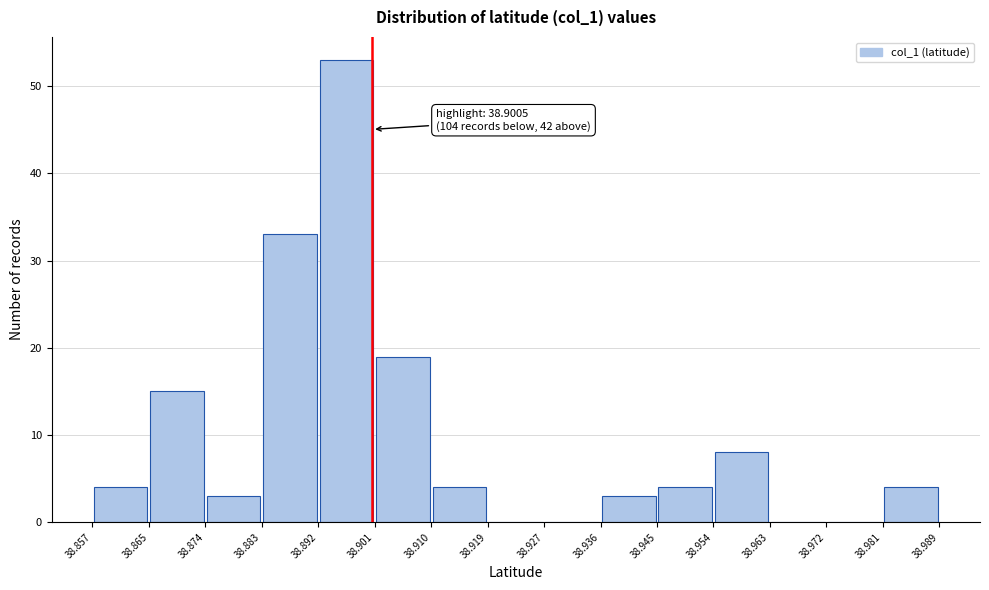

Which range on the x-axis has the tallest bar?

38.892 to 38.901